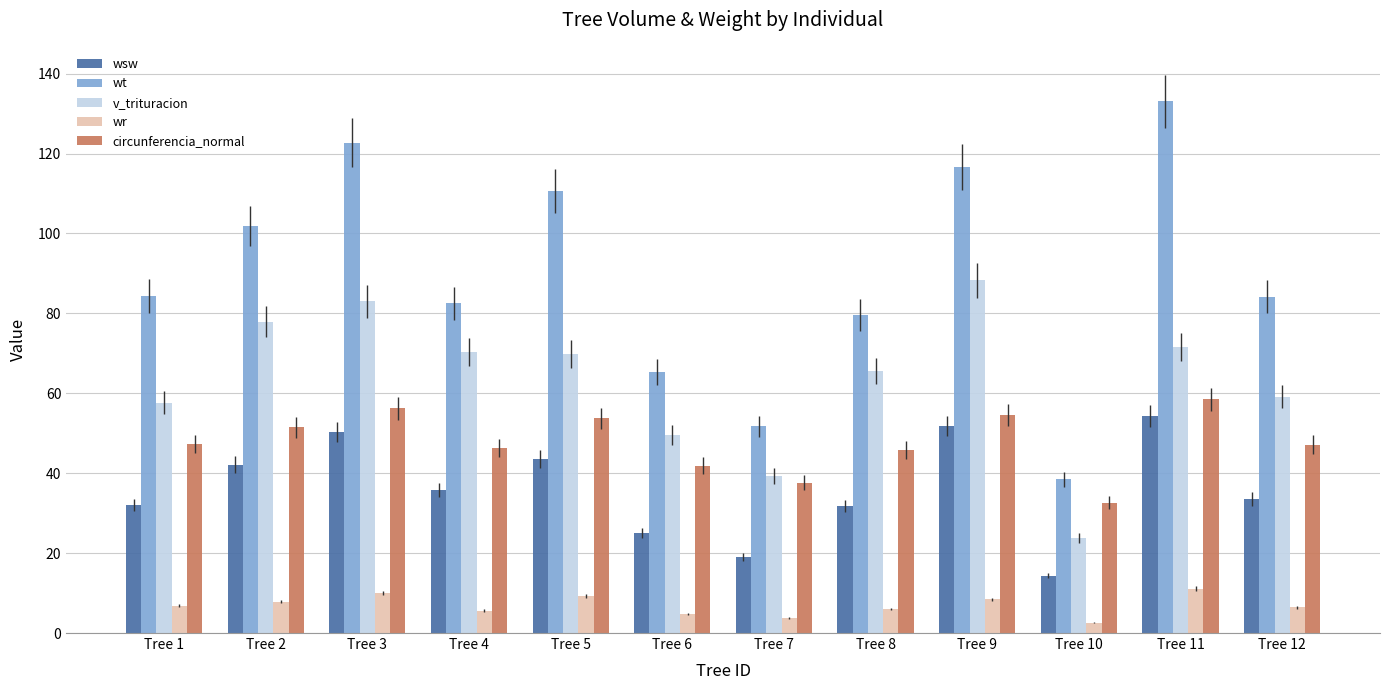

Which series has the largest total across all categories?

wt